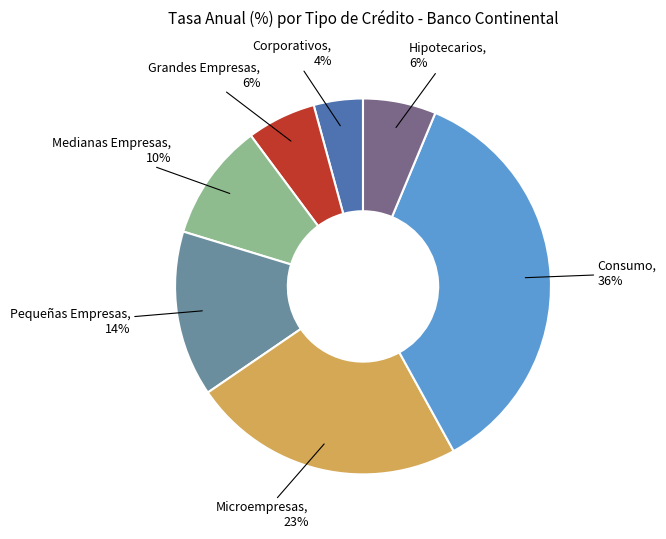

Between Pequeñas Empresas and Microempresas, which is larger?

Microempresas